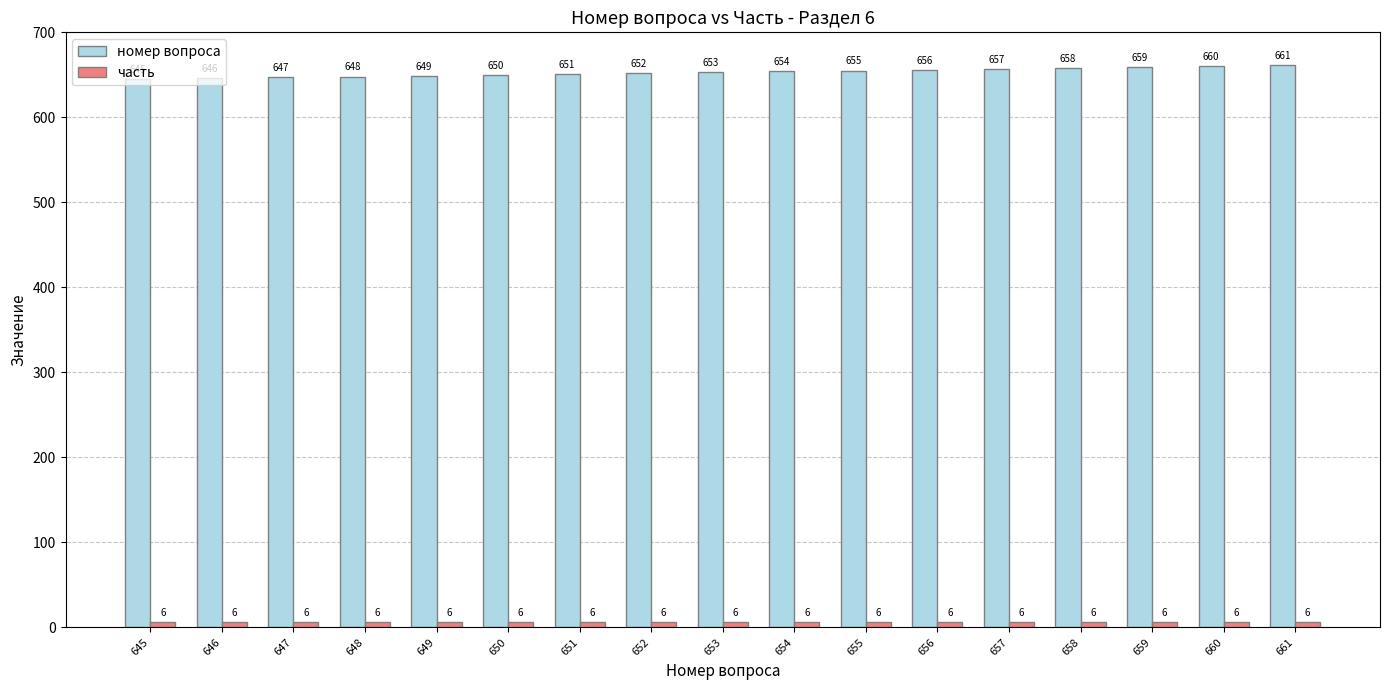

What is the difference between the second highest and second lowest values in the номер вопроса series?

14